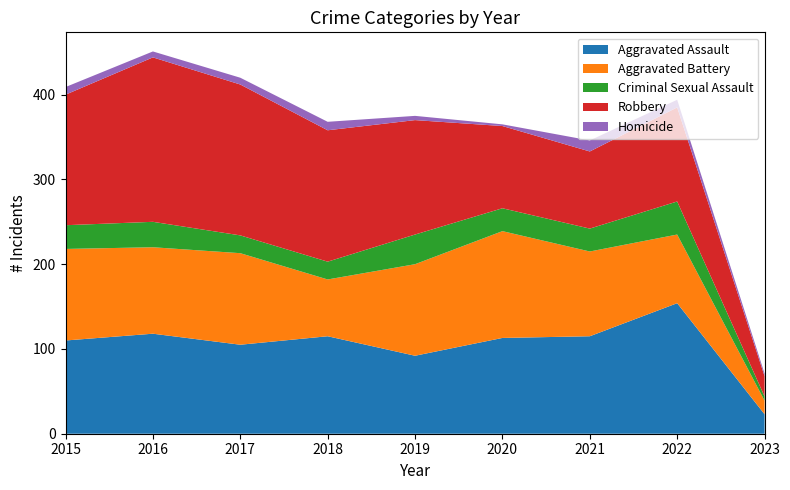

Reading right to left, what are all the values shown in this chart?

Aggravated Assault: 23	154	115	113	92	115	105	118	110
Aggravated Battery: 16	81	100	126	108	67	108	102	108
Criminal Sexual Assault: 5	39	27	27	35	21	21	30	28
Robbery: 24	111	91	97	135	155	178	194	154
Homicide: 3	9	13	2	5	10	8	7	9